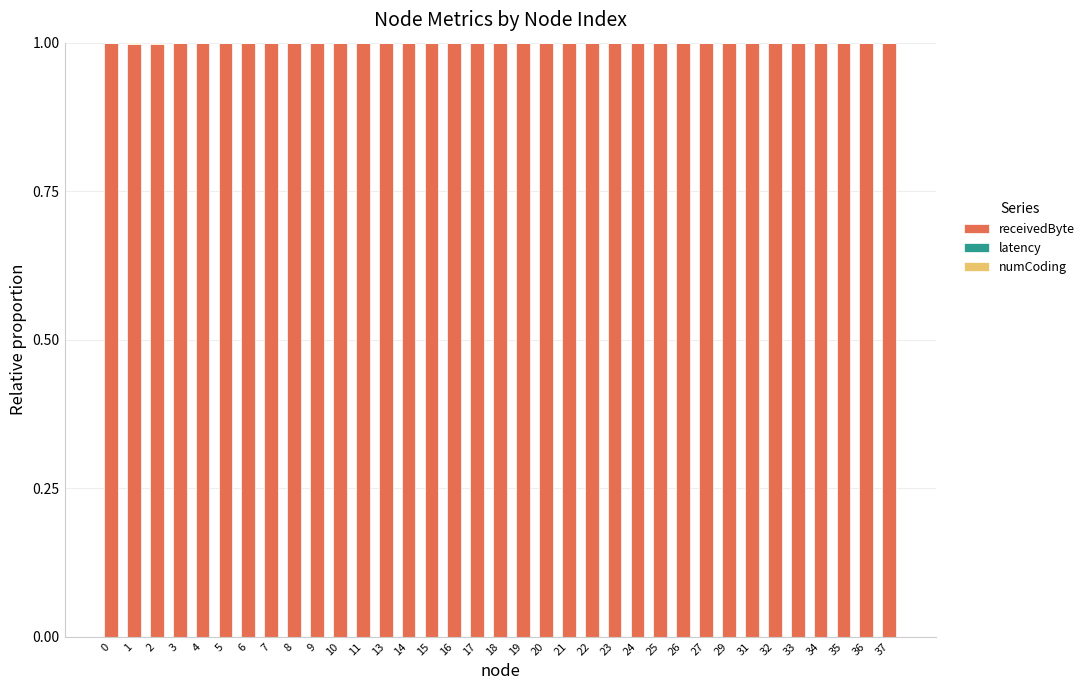

Does the chart contain stacked bars?

Yes